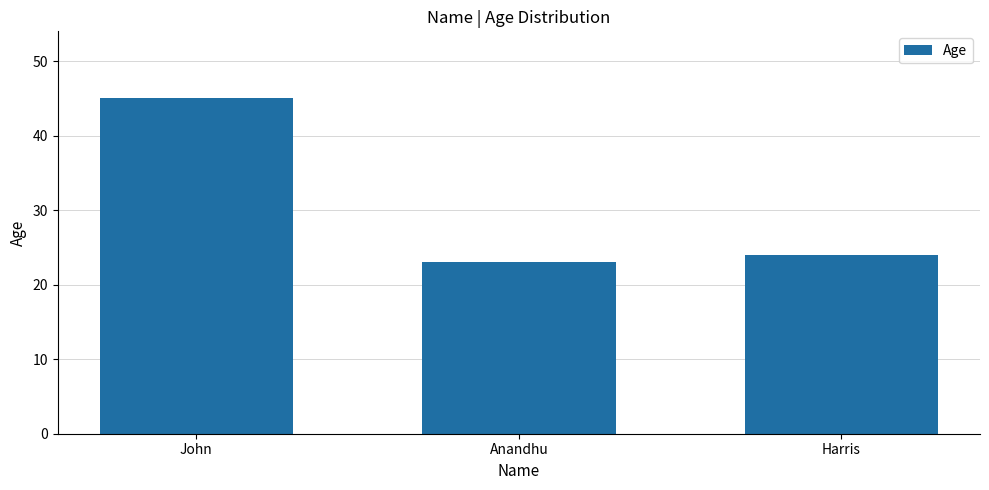

Reading left to right, extract all data points from this chart.

45	23	24